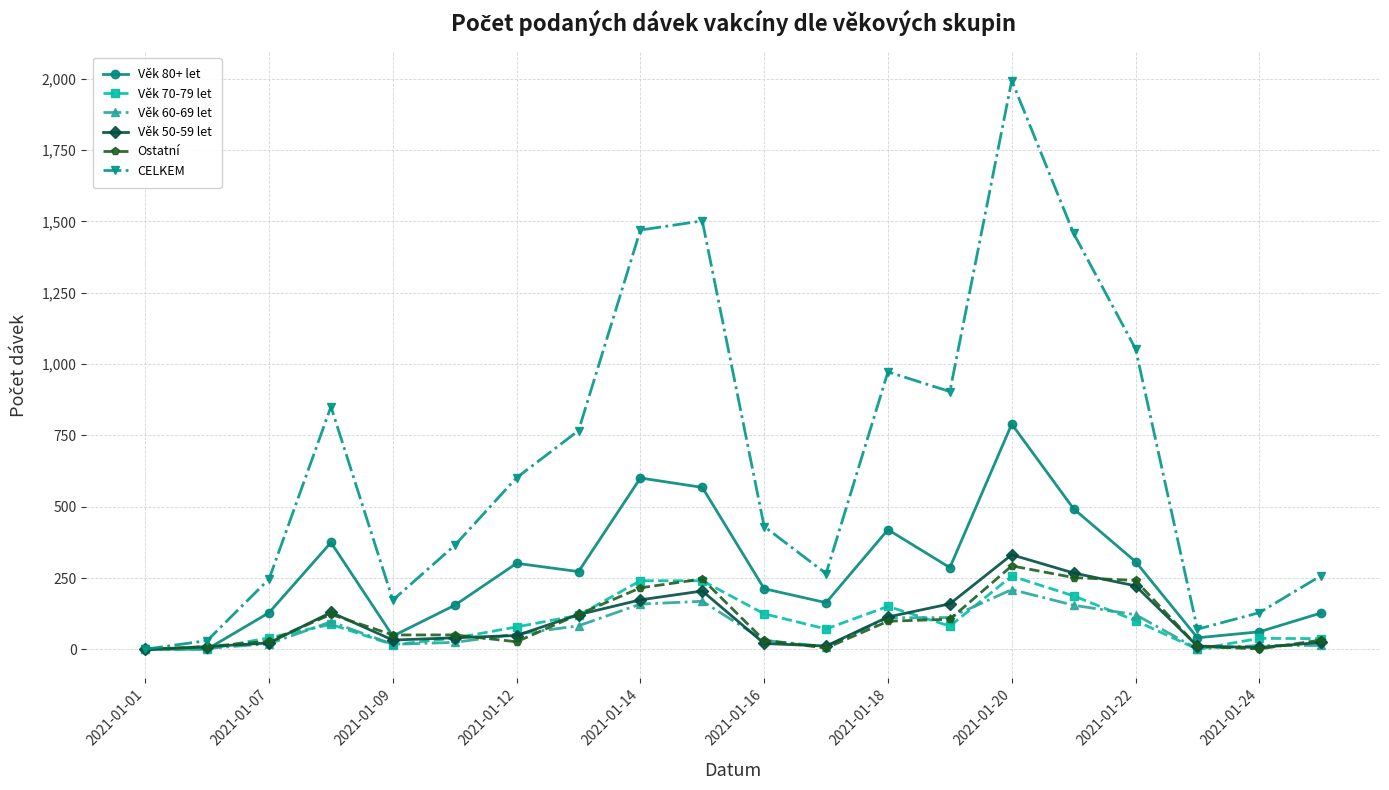

List the series in order of their peak value, lowest first.

Věk 60-69 let, Věk 70-79 let, Ostatní, Věk 50-59 let, Věk 80+ let, CELKEM